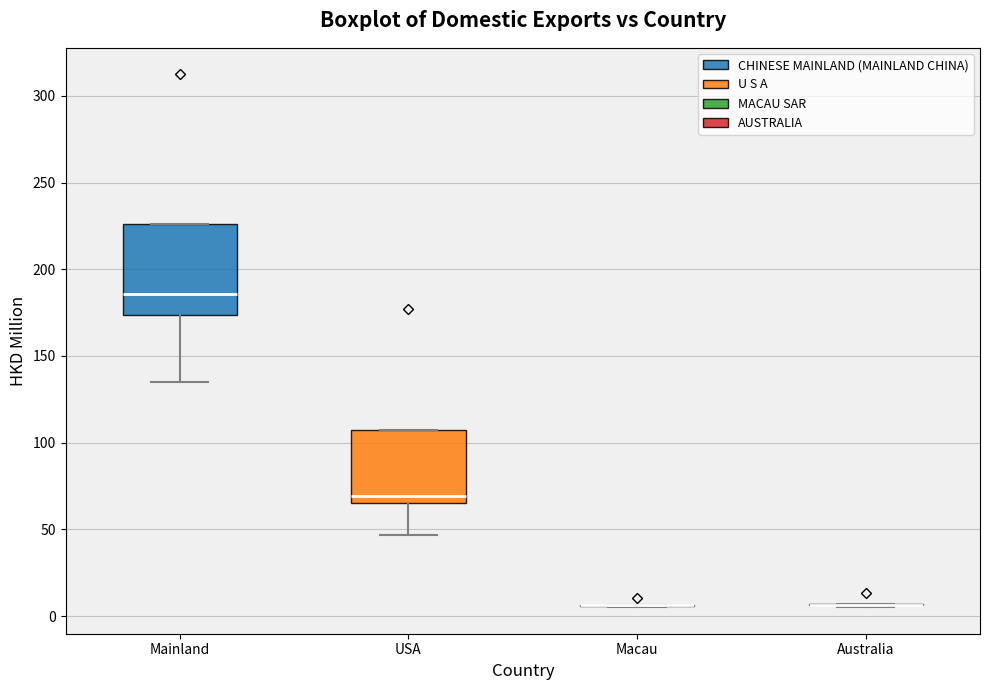

Which box is the tallest, from its lower edge to its upper edge?

Mainland